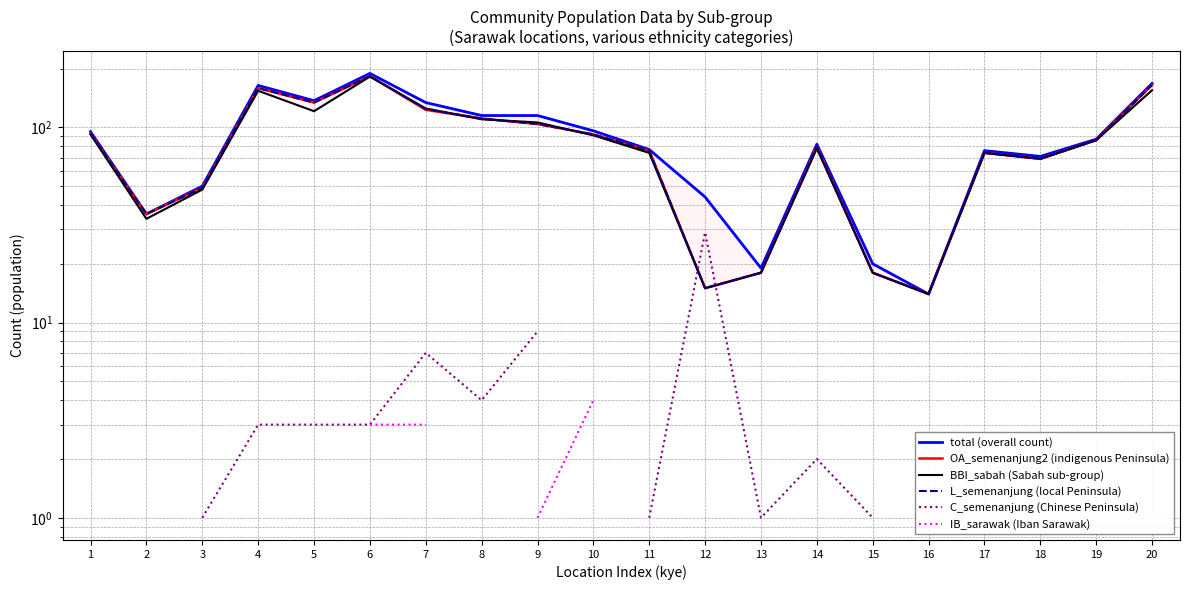

What is the value of the C_semenanjung (Chinese Peninsula) point at the 1st from the left?

2.0